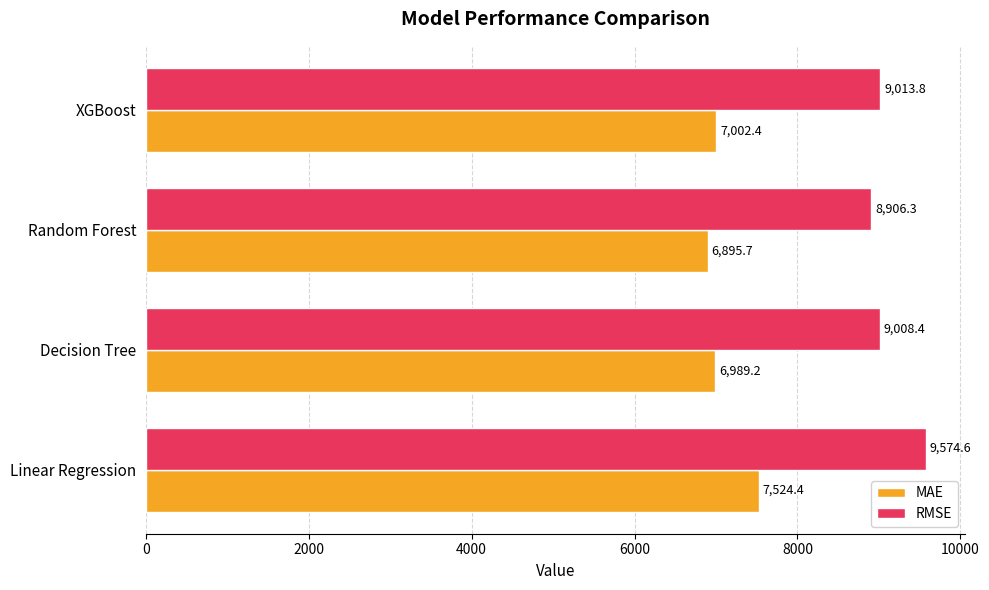

What is the difference between the maximum and second lowest values in the RMSE series?

566.1